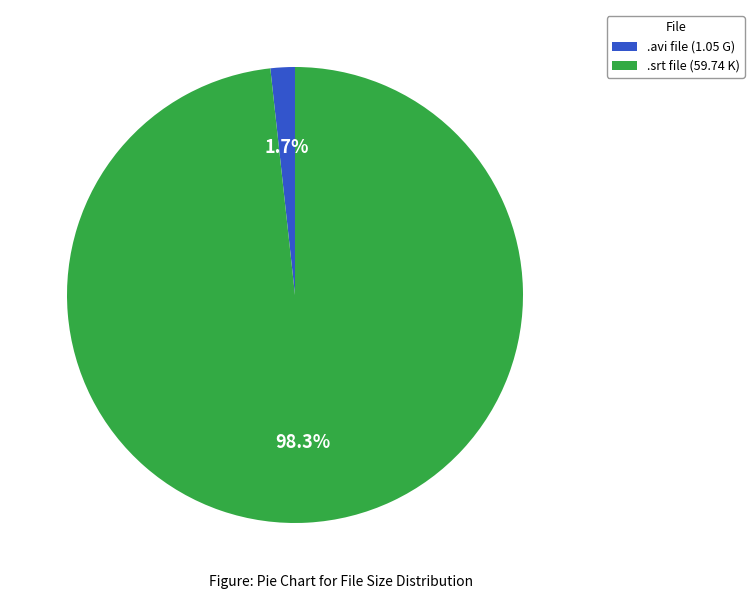

Which category has the smallest portion of the pie?

.avi file (1.05 G)